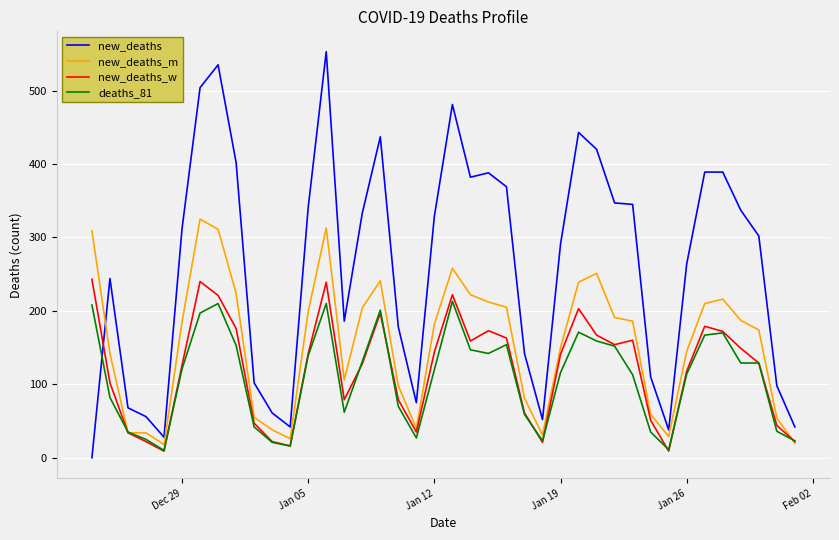

What is the minimum value for new_deaths_m?

18